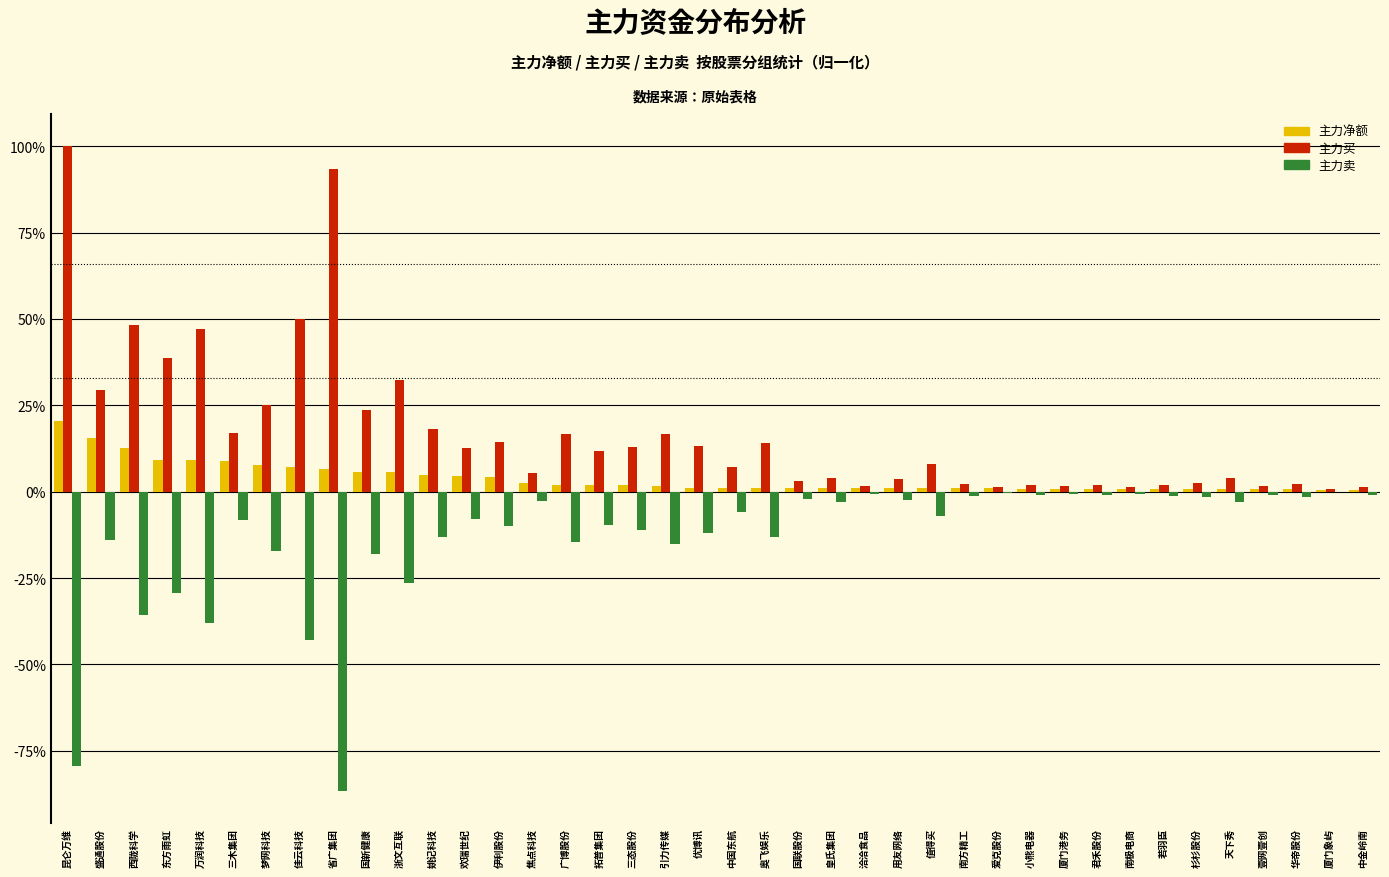

The 主力买 series shows 11.8 at 拓普集团. True or false?

True